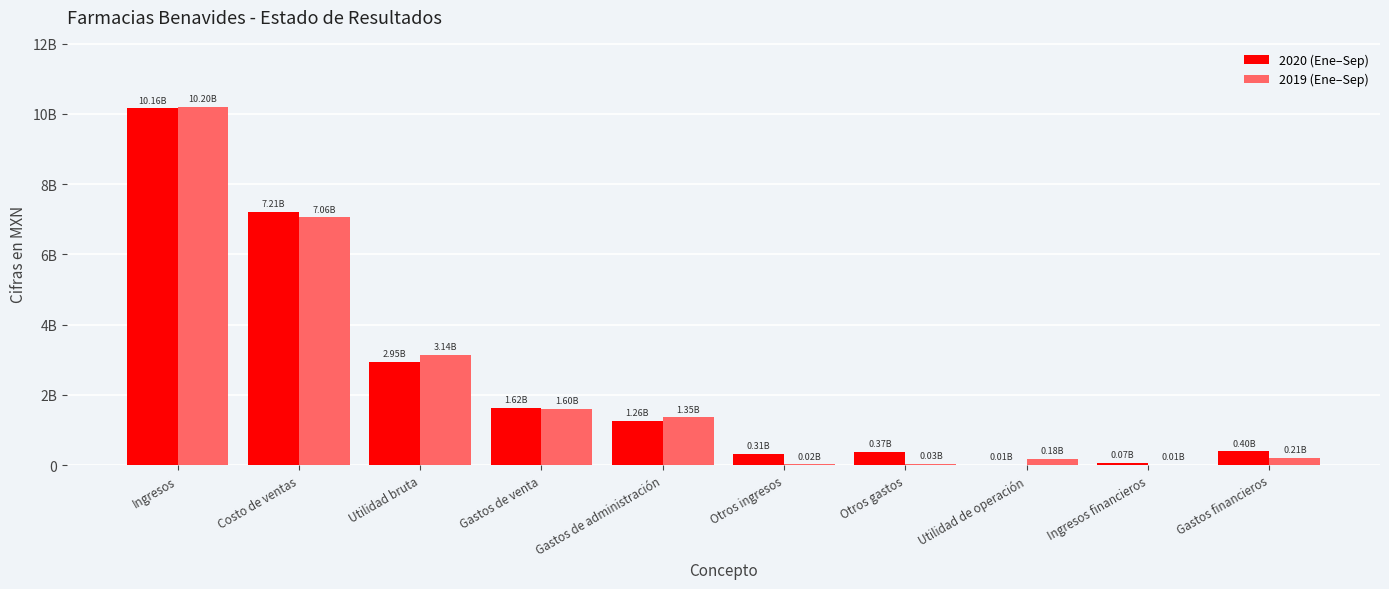

What is the highest value of the 2020 (Ene–Sep) series?

10161156000